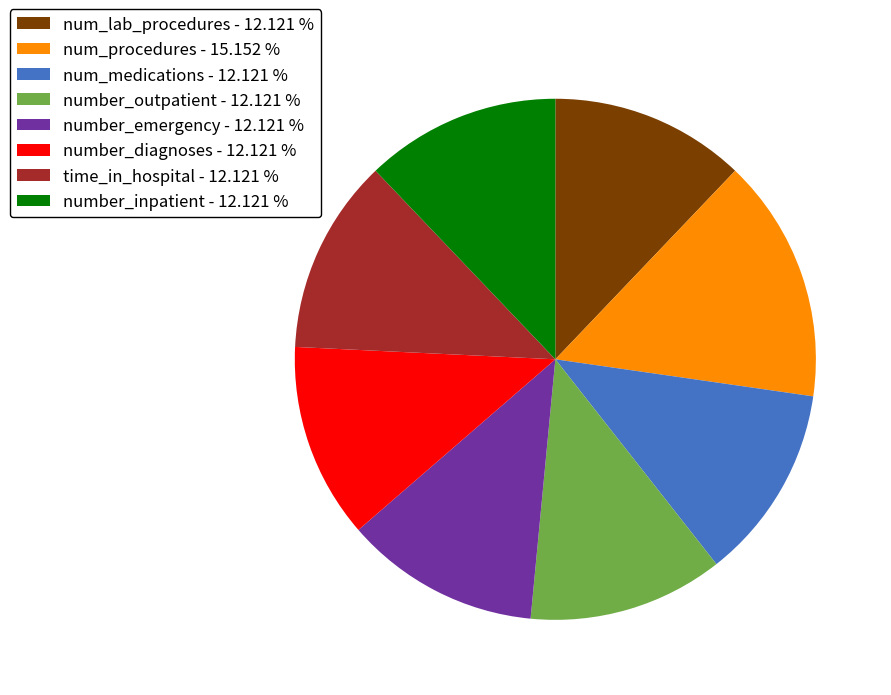

How many slices are in this pie chart?

8